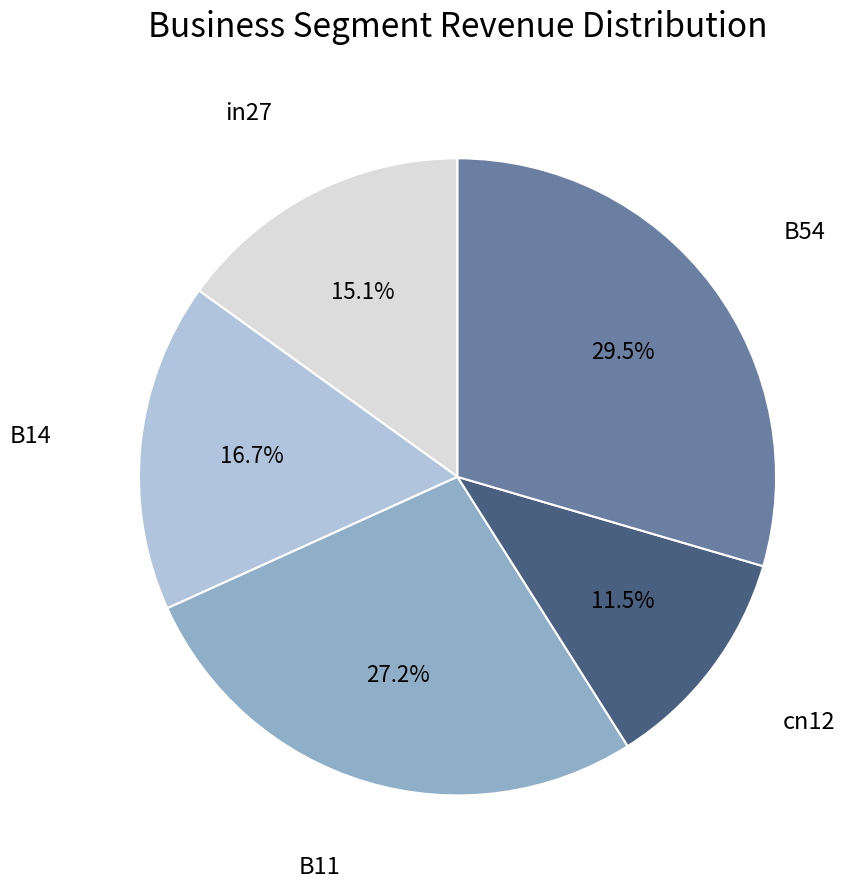

Is there any slice that represents more than half of the pie?

No